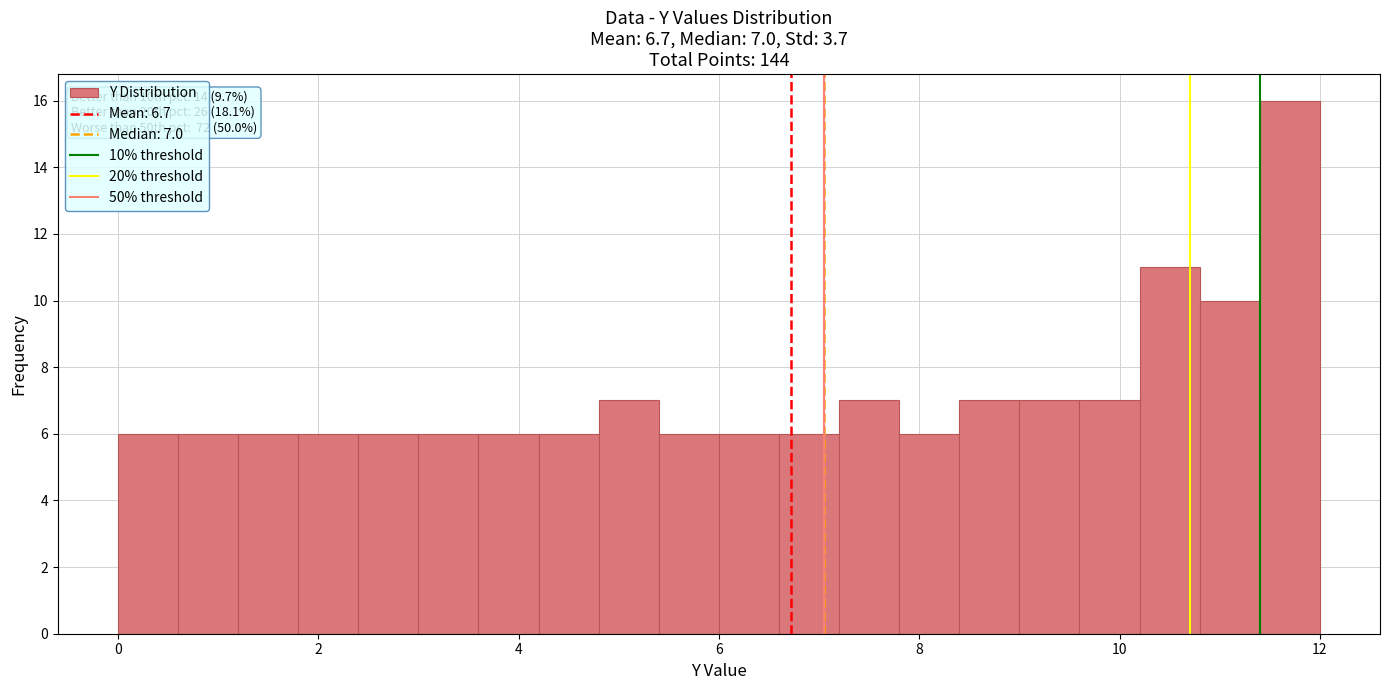

Around what value on the x-axis is the tallest bar? Give the approximate position of its centre, as read against the axis.

11.8